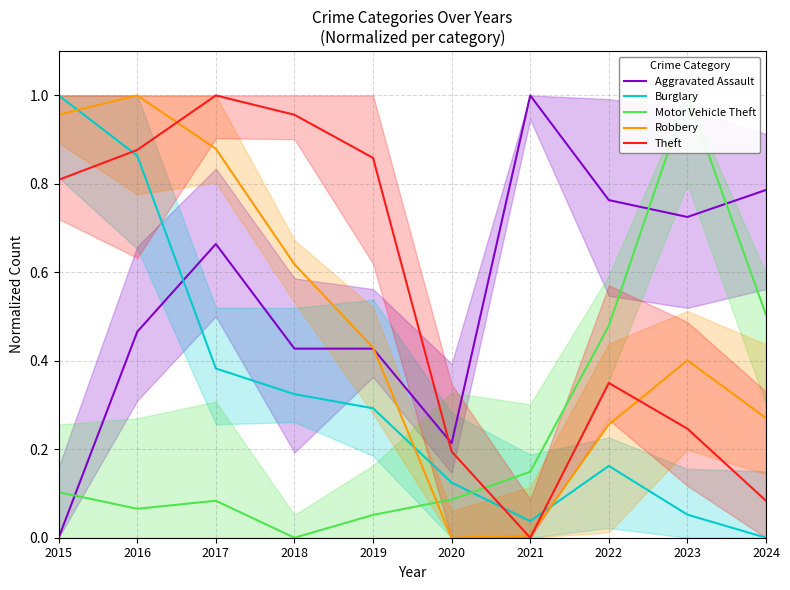

Which label corresponds to the smallest value in the chart?

2015